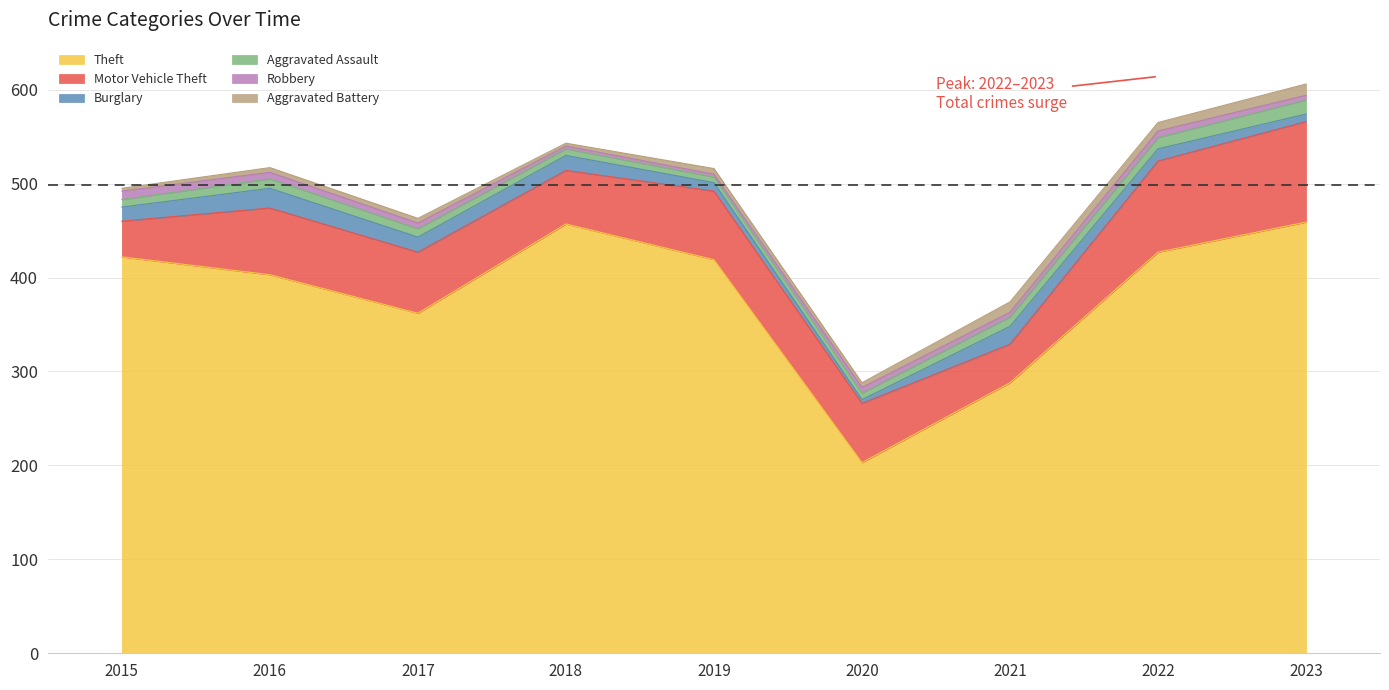

List the series in order of their peak value, lowest first.

Robbery, Aggravated Battery, Aggravated Assault, Burglary, Motor Vehicle Theft, Theft